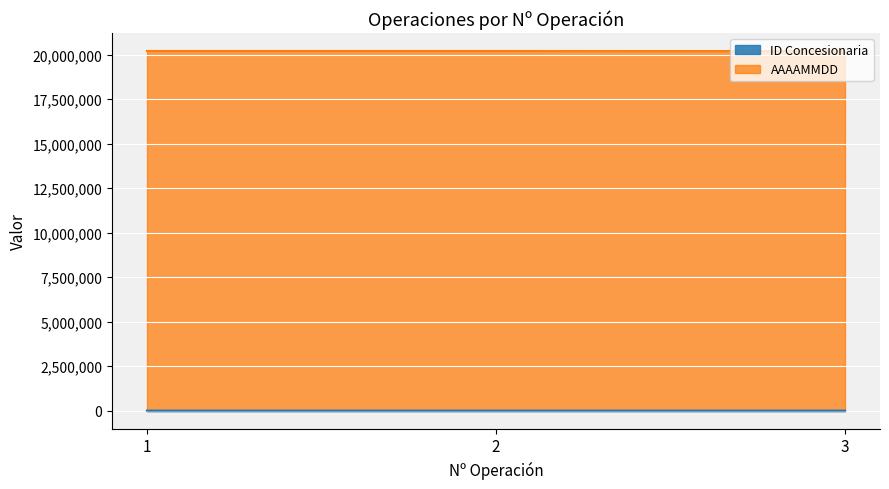

At how many categories does at least one series exceed 9026651?

3